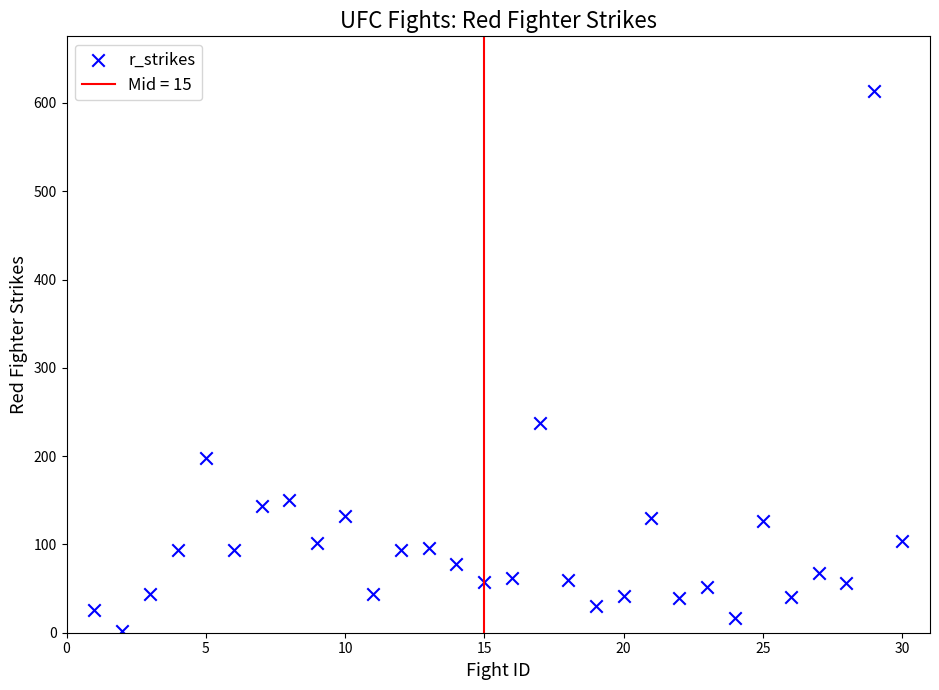

What is the range of X values (max minus min)?

29